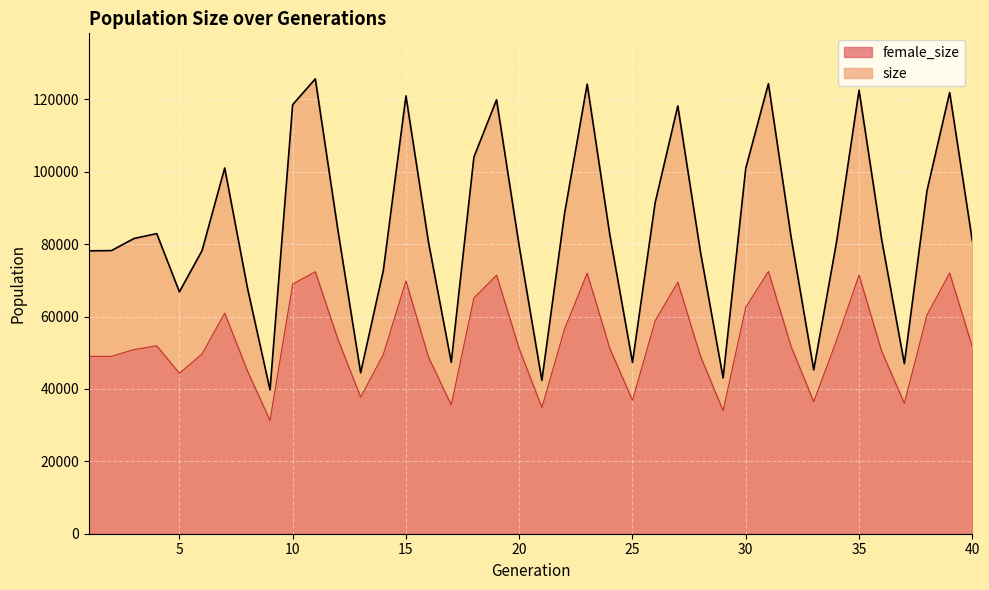

Where is female_size nearest to the value 51889?

4